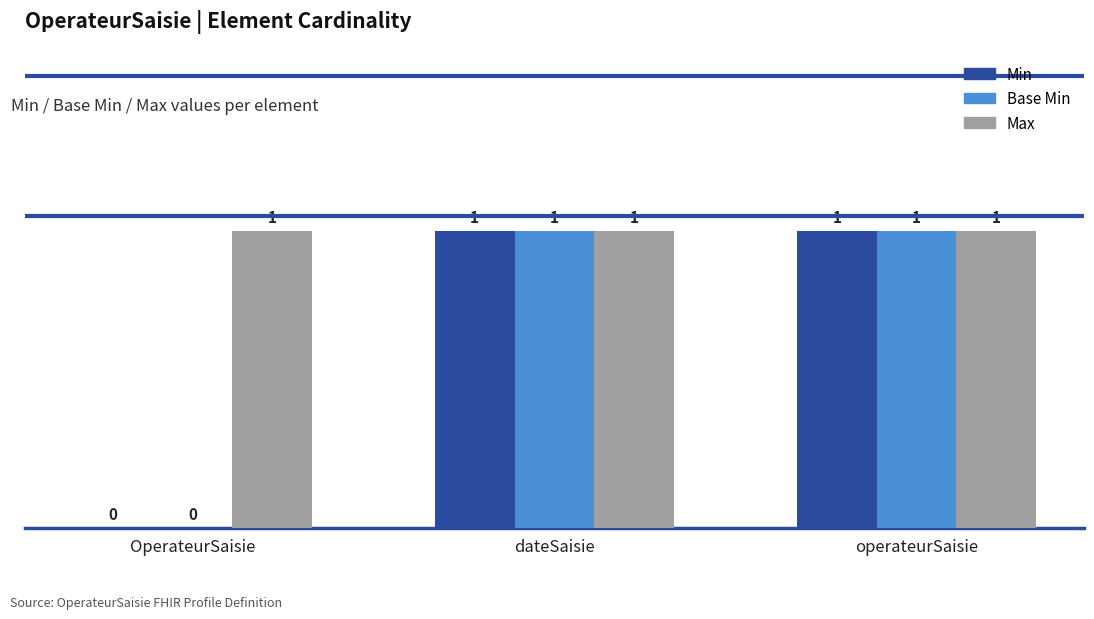

How many data points does each series have?

3